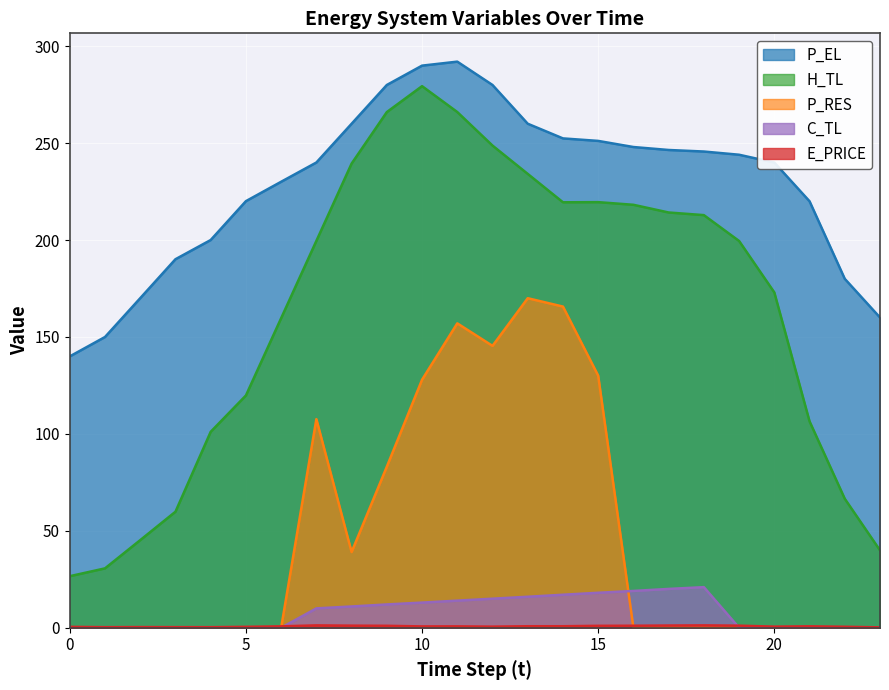

True or false: P_EL has more than 1 interior local peaks.

False